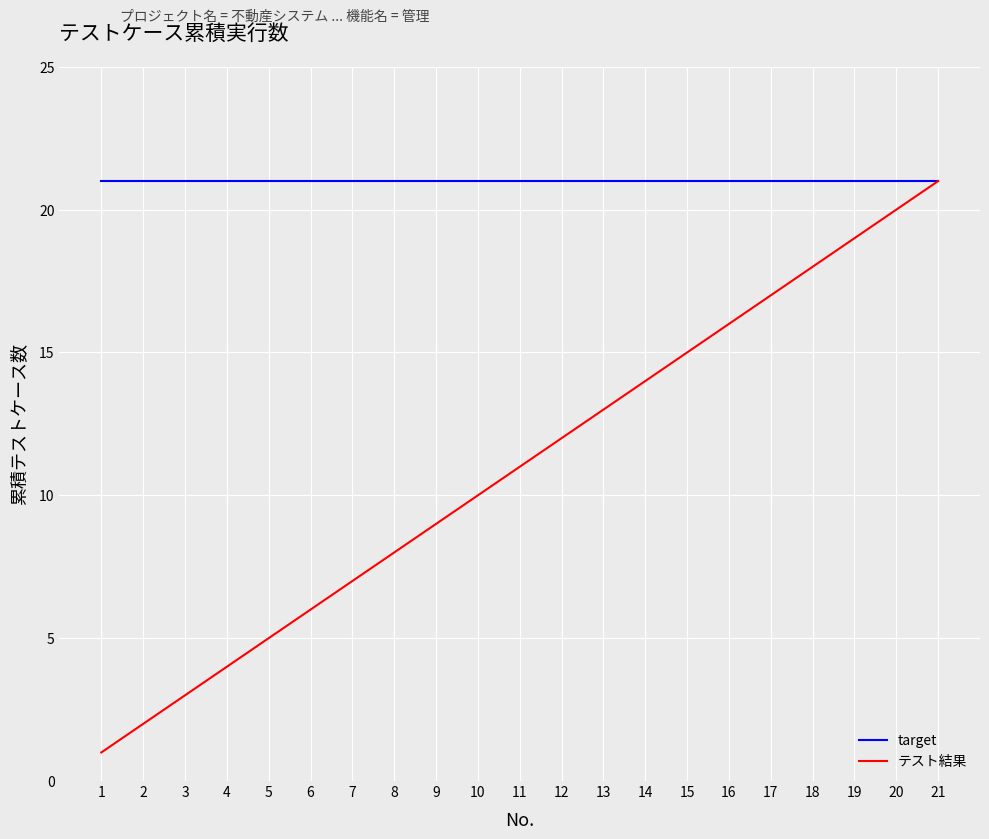

List the series in order of their overall mean, lowest first.

テスト結果, target